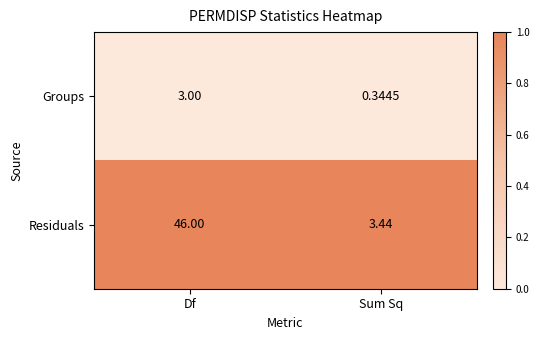

At which label is Groups closest to 1?

Sum Sq